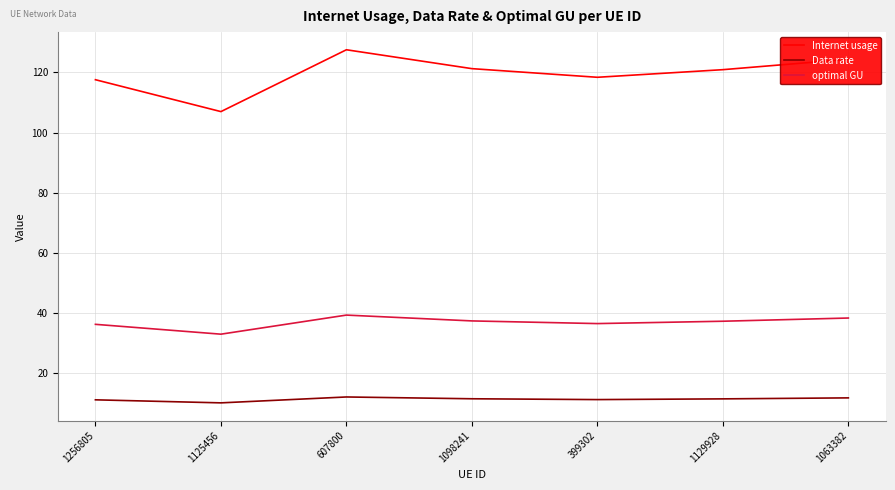

What are all the series names shown in the legend?

Internet usage, Data rate, optimal GU